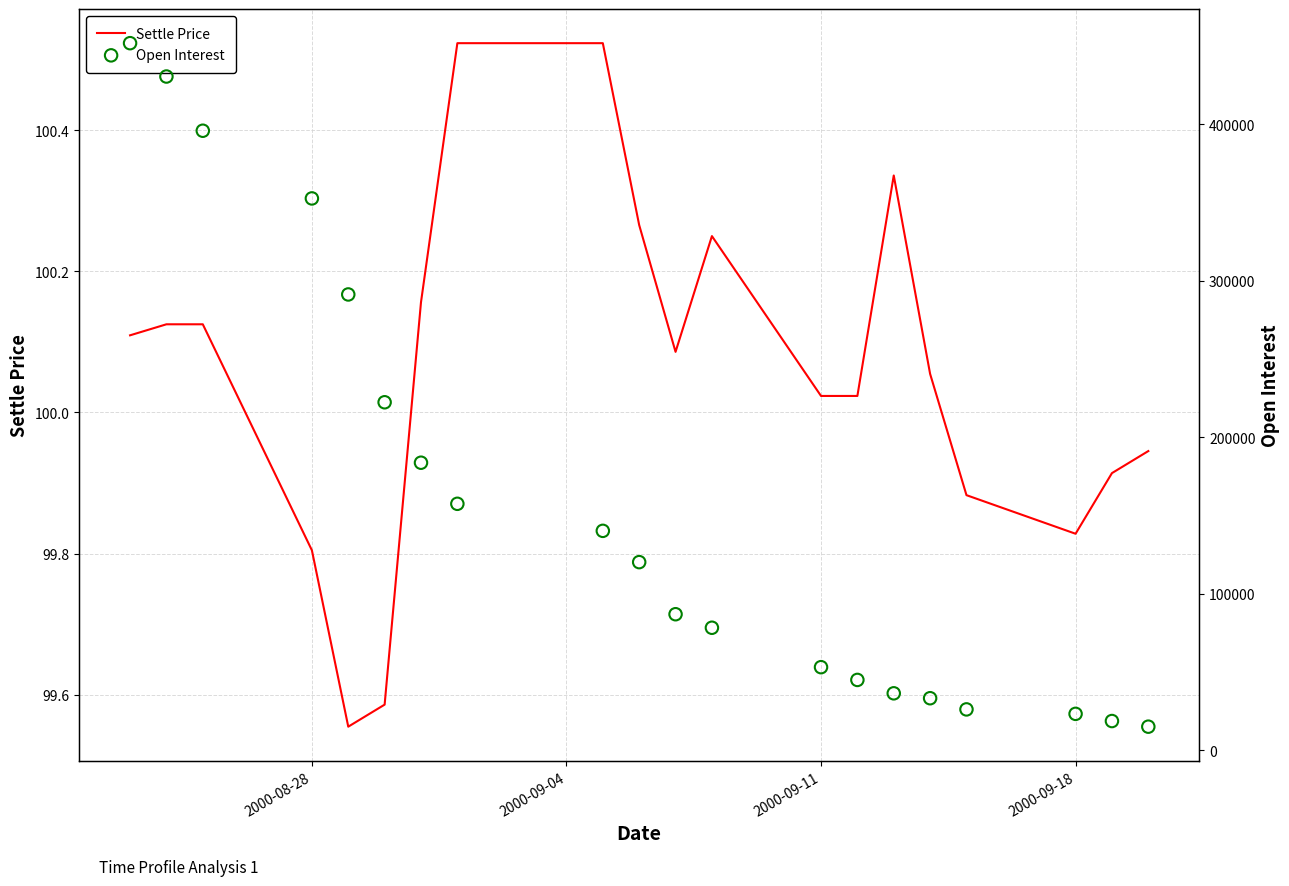

Which series contains the highest Y value?

Open Interest